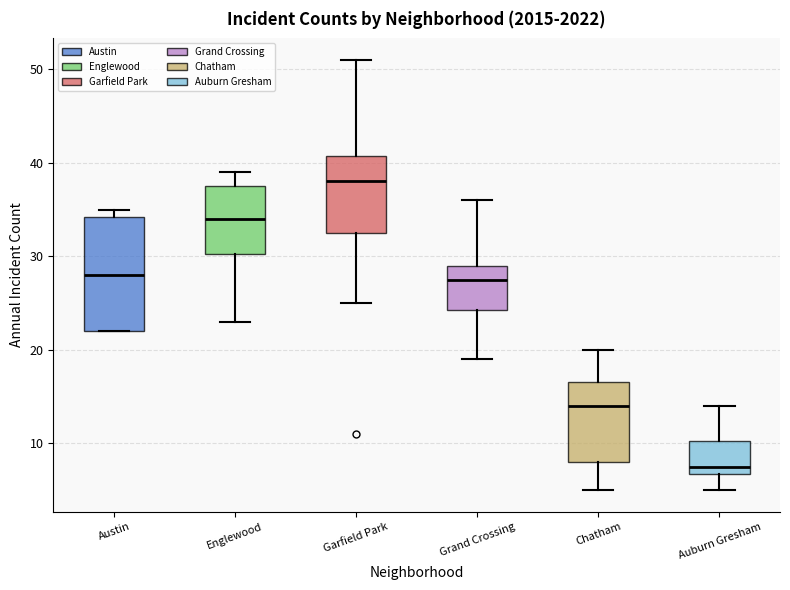

Comparing the boxes themselves (not the whiskers), which one is the tallest?

Austin